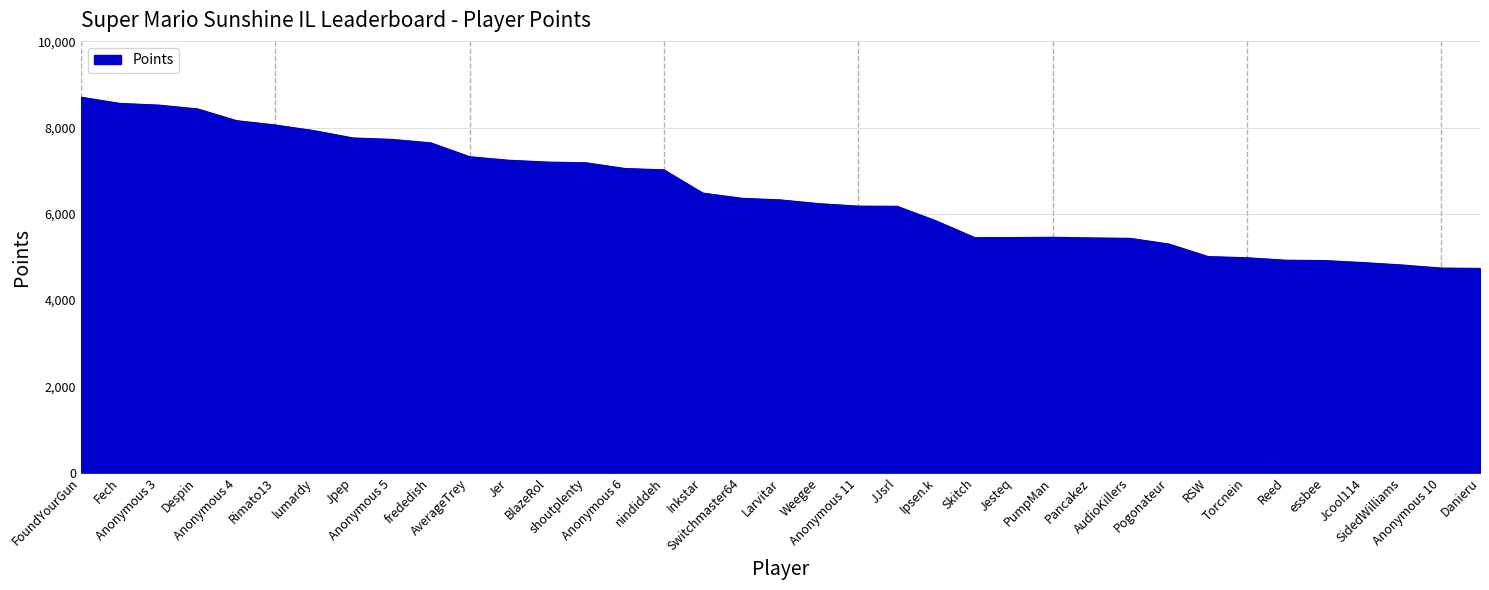

What is the difference between the maximum and minimum values?

3969